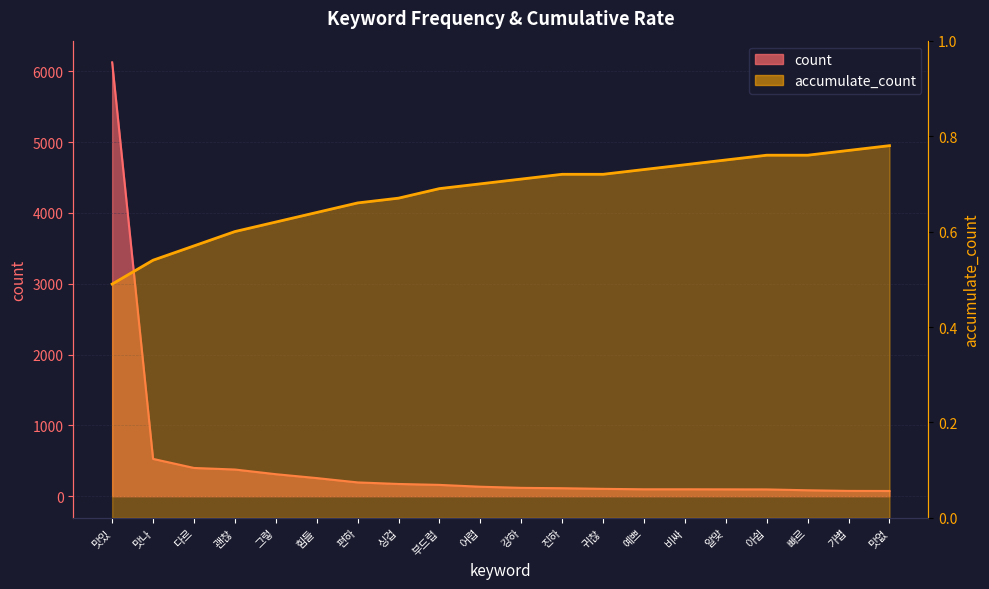

What is the label of the 18th point from the right?

다르